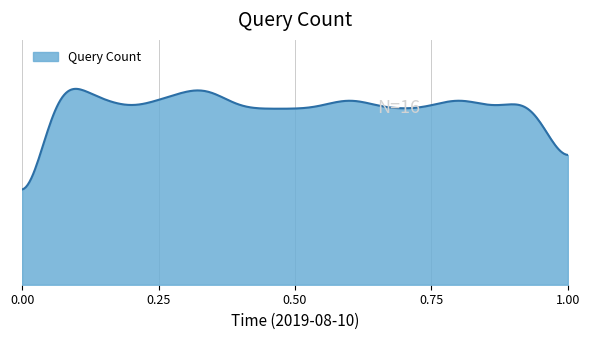

Does the chart display data point markers on the line(s)?

No